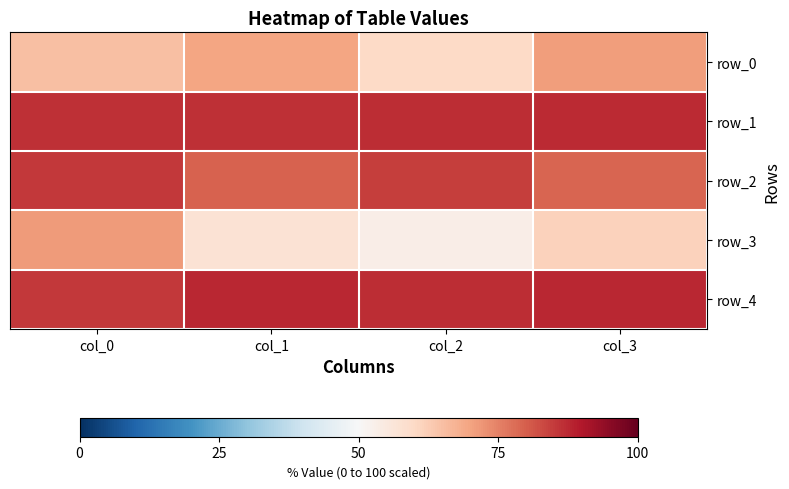

The value of row_1 at col_1 is 1.2. True or false?

False